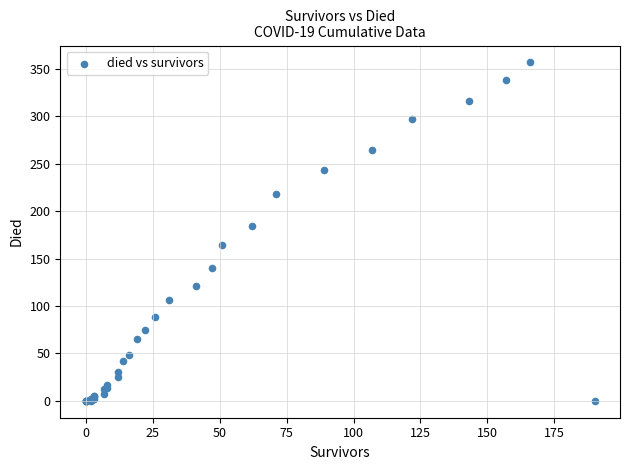

What Y value in the scatter plot is closest to 178?

184